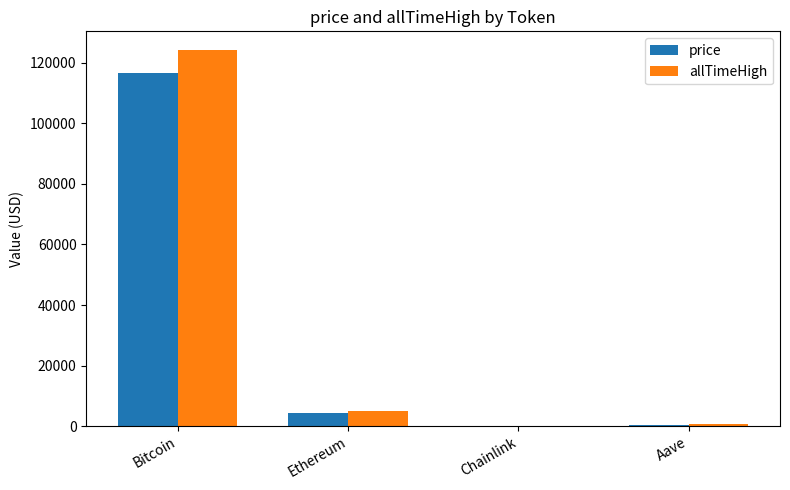

Which series changed the most between Bitcoin and Ethereum?

allTimeHigh